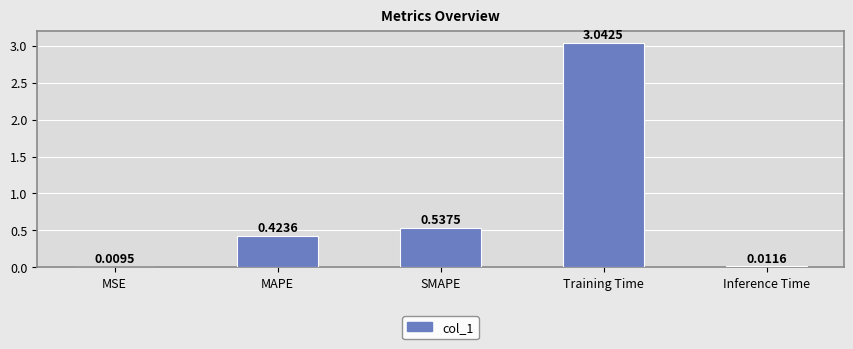

What is the difference between the values at Training Time and SMAPE?

2.5